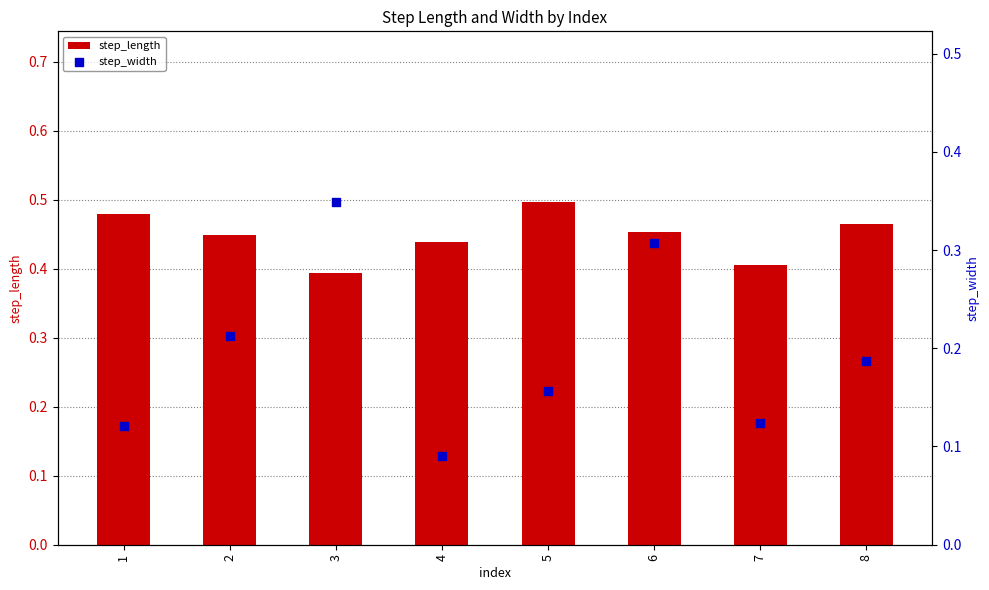

Which series has the widest spread of Y values?

step_width